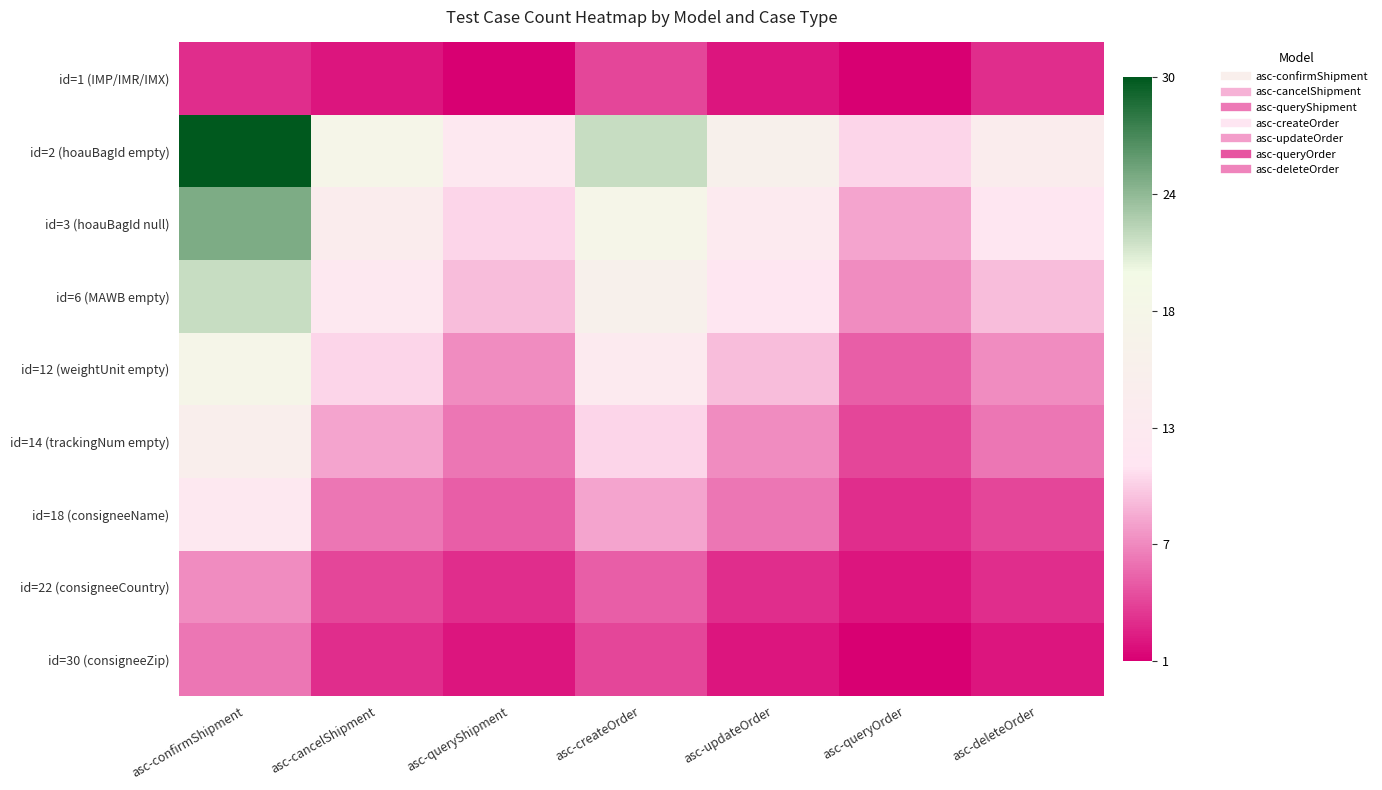

Rank the series by their maximum value, from highest to lowest.

id=2 (hoauBagId empty), id=3 (hoauBagId null), id=6 (MAWB empty), id=12 (weightUnit empty), id=14 (trackingNum empty), id=18 (consigneeName), id=22 (consigneeCountry), id=30 (consigneeZip), id=1 (IMP/IMR/IMX)